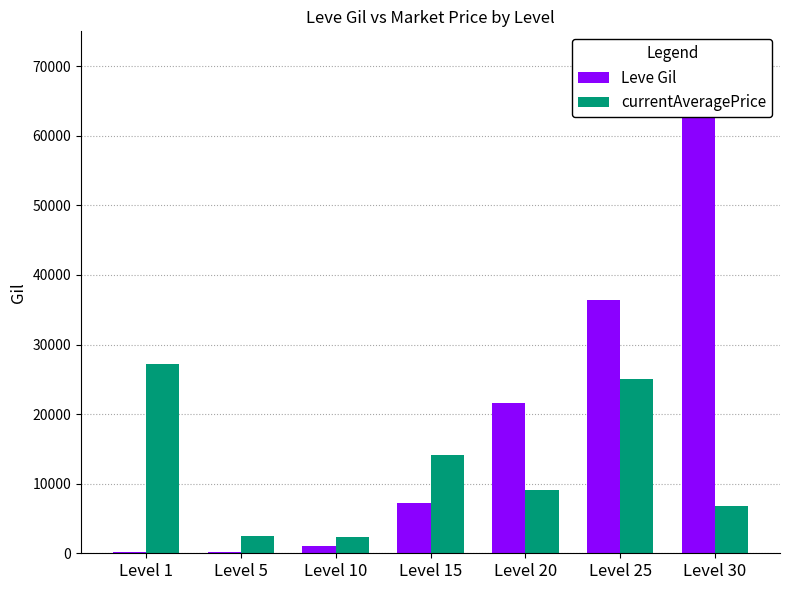

List the labels in order of Leve Gil value, largest first.

Level 30, Level 25, Level 20, Level 15, Level 10, Level 5, Level 1